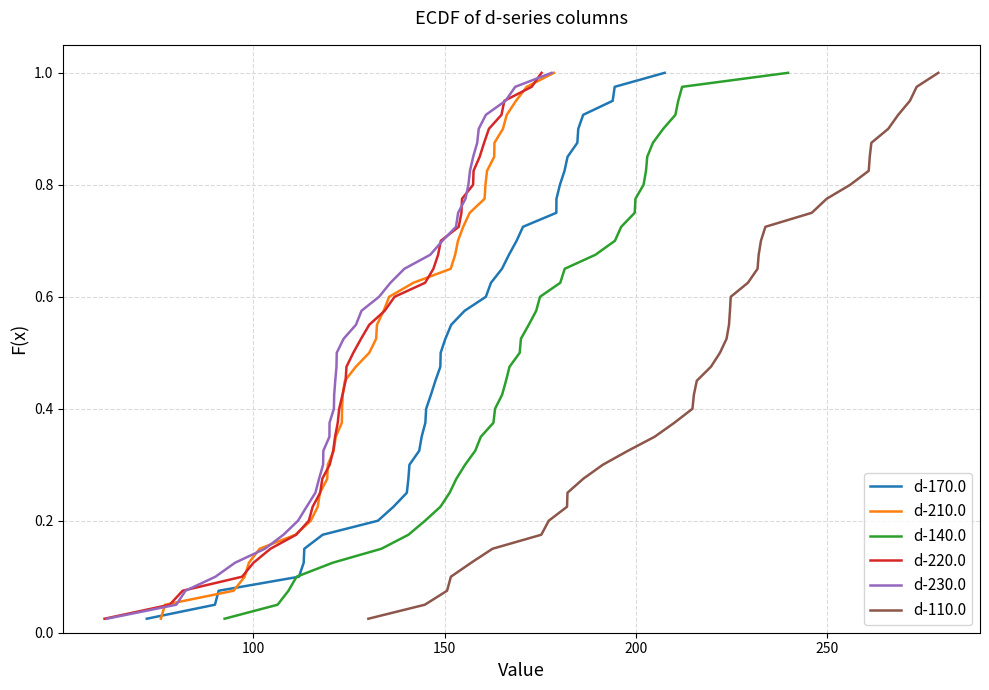

True or false: d-210.0 has more than 0 points higher than both neighbors.

False